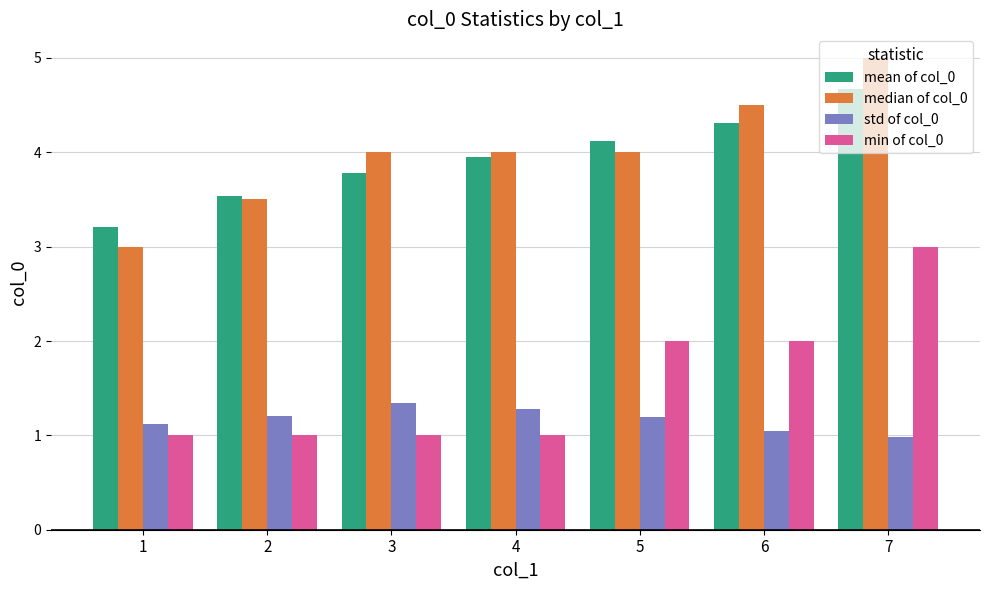

What is the total value across all series at 4?

10.2